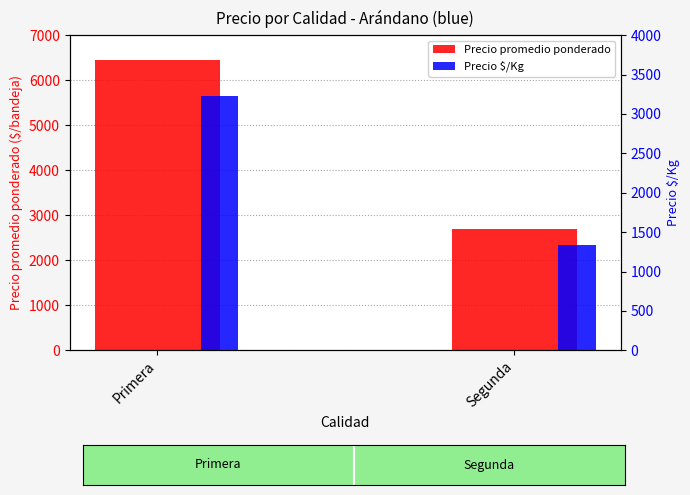

What is the label of the 2nd bar from the left?

Segunda